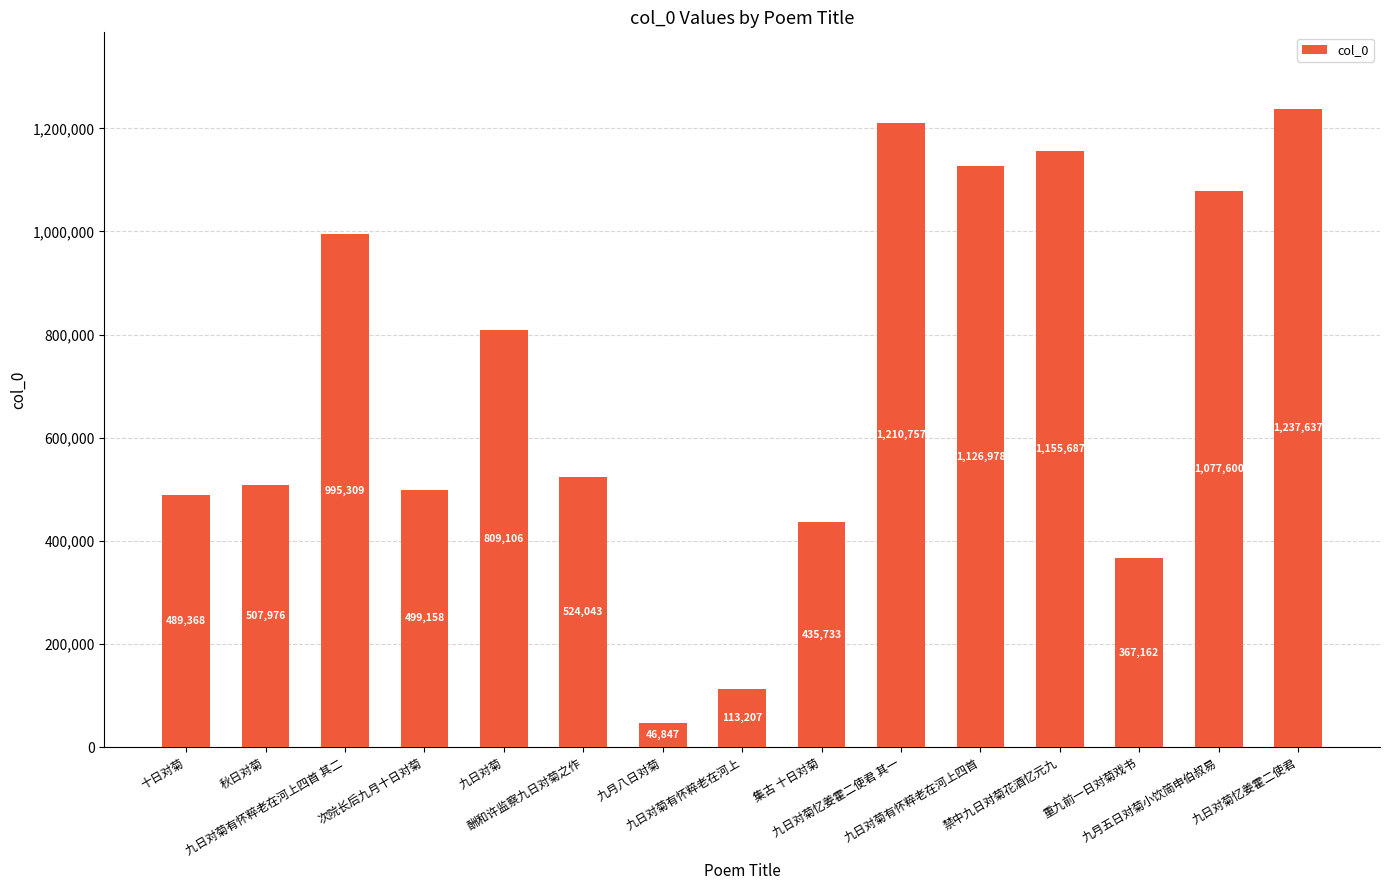

List the labels in order of value, largest first.

九日对菊忆姜霍二使君, 九日对菊忆姜霍二使君 其一, 禁中九日对菊花酒忆元九, 九日对菊有怀粹老在河上四首, 九月五日对菊小饮简申伯叔易, 九日对菊有怀粹老在河上四首 其二, 九日对菊, 酬和许监察九日对菊之作, 秋日对菊, 次院长后九月十日对菊, 十日对菊, 集古 十日对菊, 重九前一日对菊戏书, 九日对菊有怀粹老在河上, 九月八日对菊